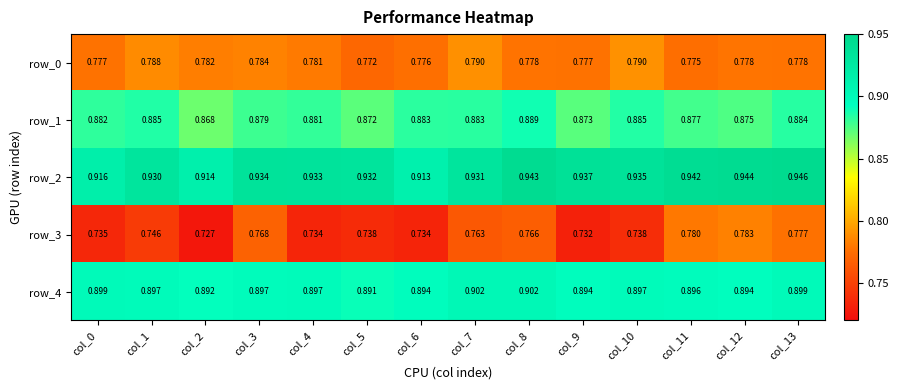

Is the value of row_2 at col_8 greater than the value of row_3 at col_0?

Yes